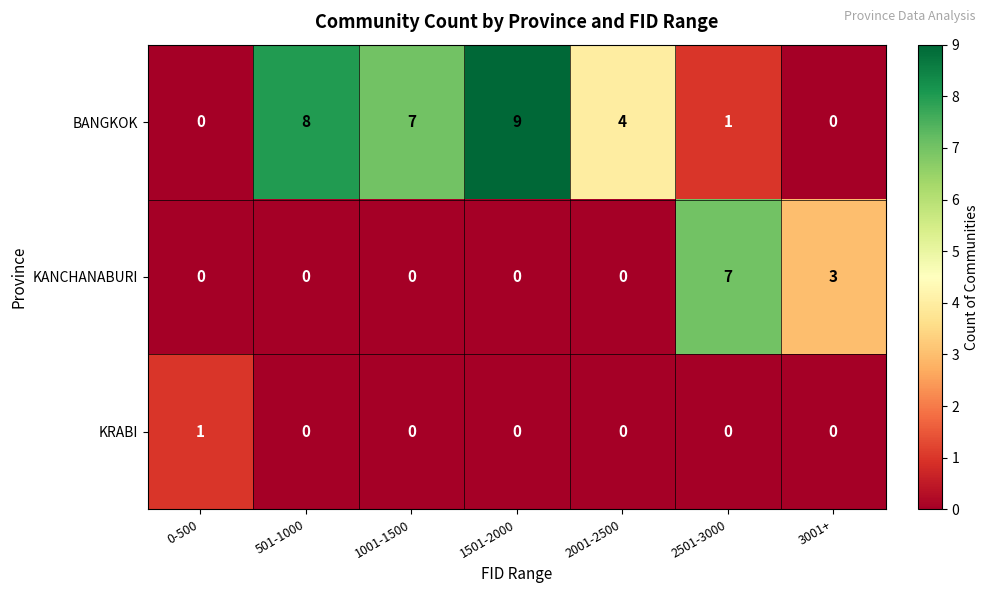

What is the greatest value displayed?

9